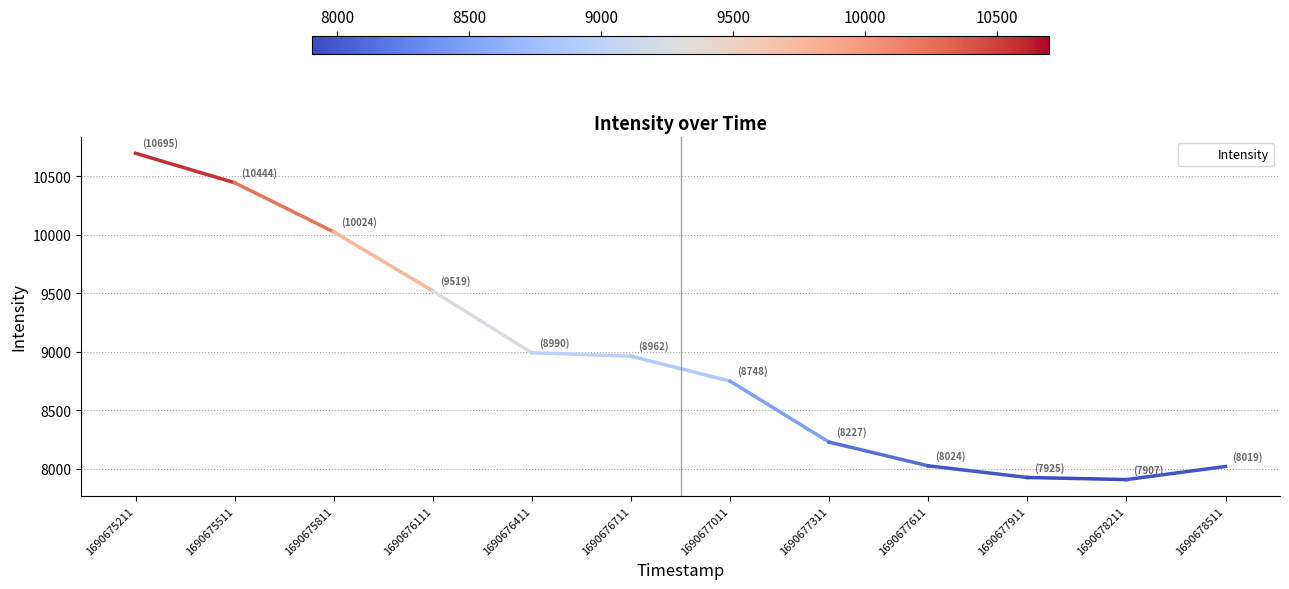

Is it true that the value at 1690678511 is 8018.8?

True